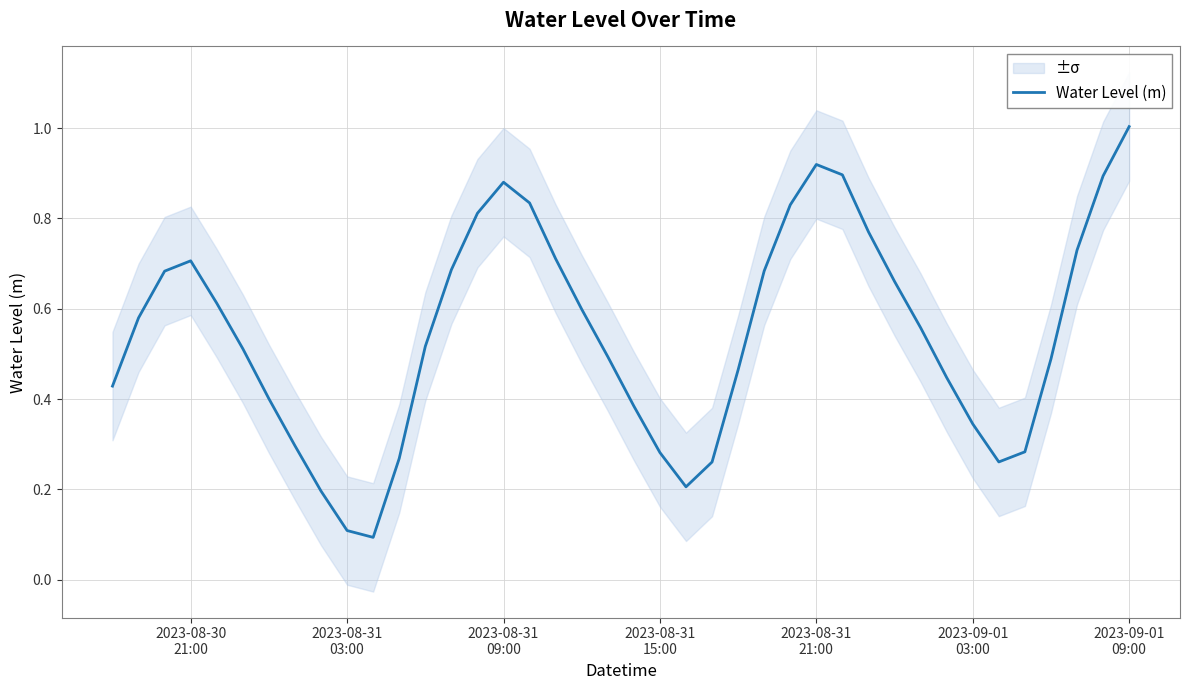

Does the chart have visible grid lines?

Yes